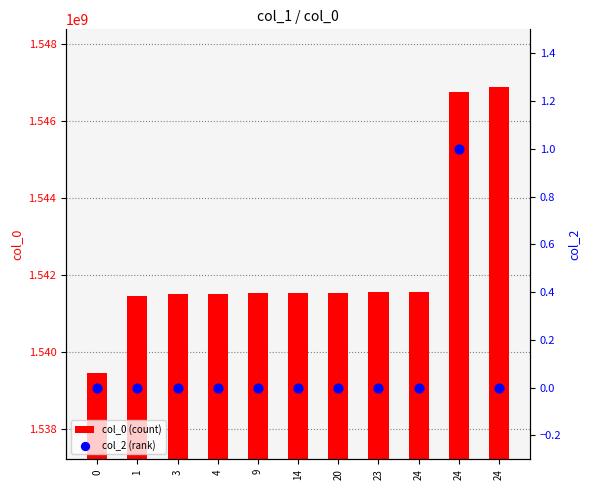

At which category is the sum across all series the highest?

24